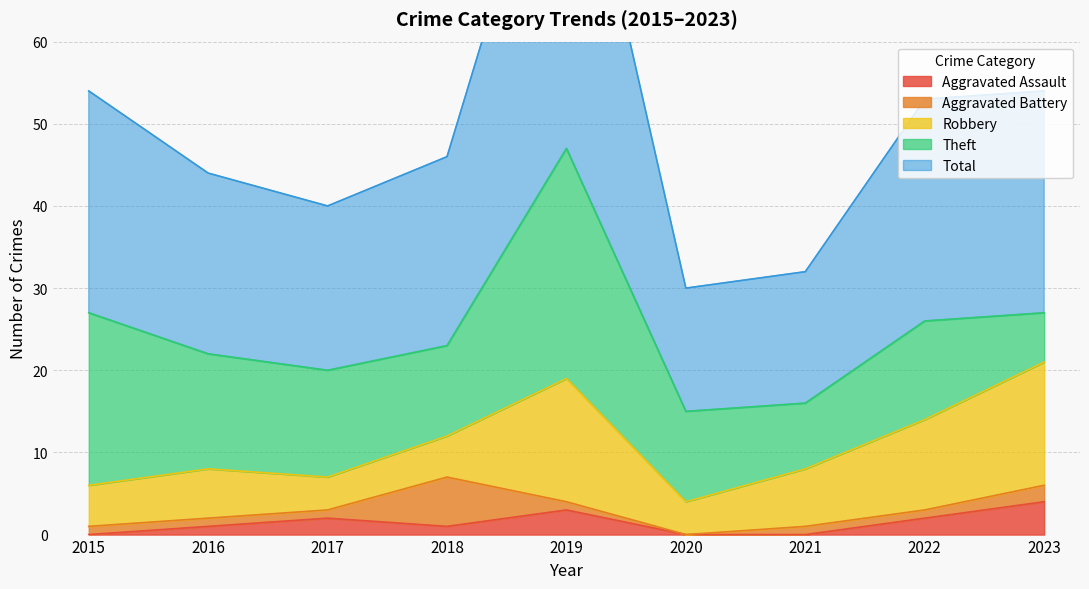

True or false: Aggravated Assault has a value of 0 at 2015.

True